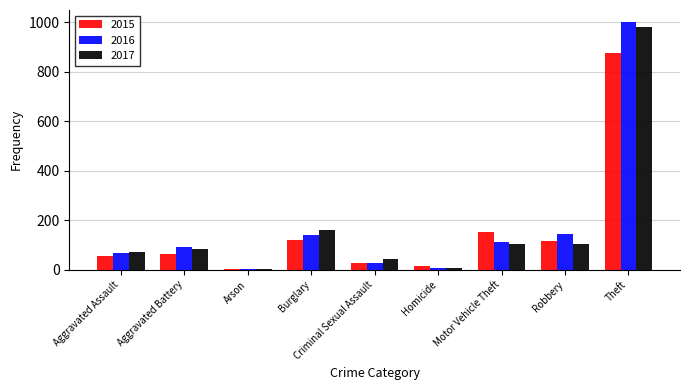

At which category is the sum across all series the highest?

Theft